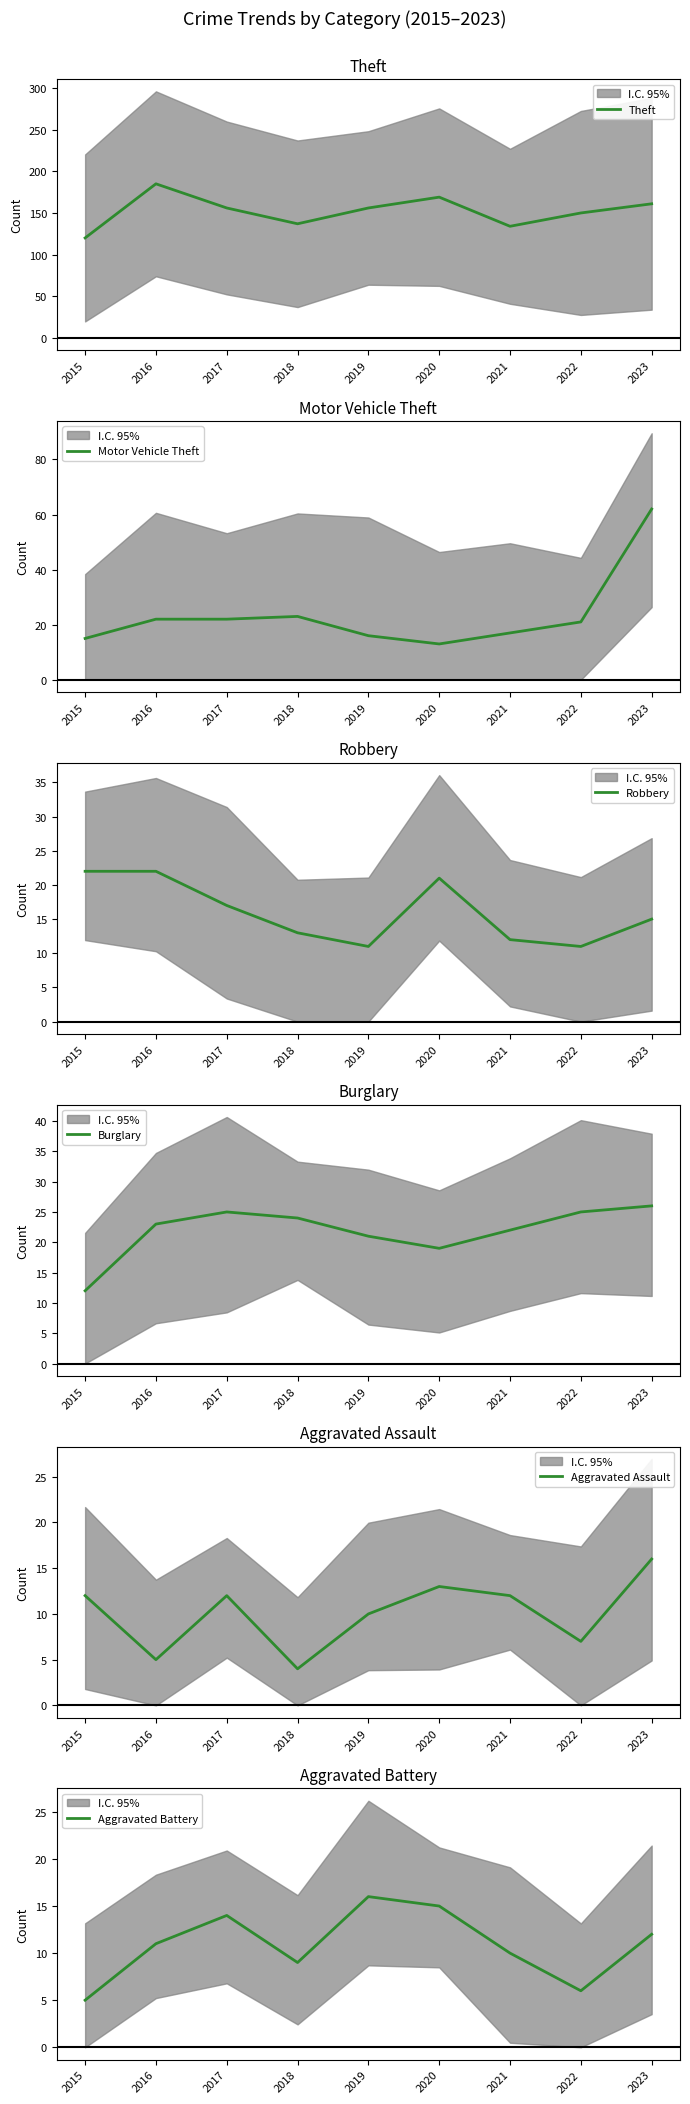

Reading left to right, extract all data points from this chart.

Theft: 120	185	156	137	156	169	134	150	161
Motor Vehicle Theft: 15	22	22	23	16	13	17	21	62
Robbery: 22	22	17	13	11	21	12	11	15
Burglary: 12	23	25	24	21	19	22	25	26
Aggravated Assault: 12	5	12	4	10	13	12	7	16
Aggravated Battery: 5	11	14	9	16	15	10	6	12